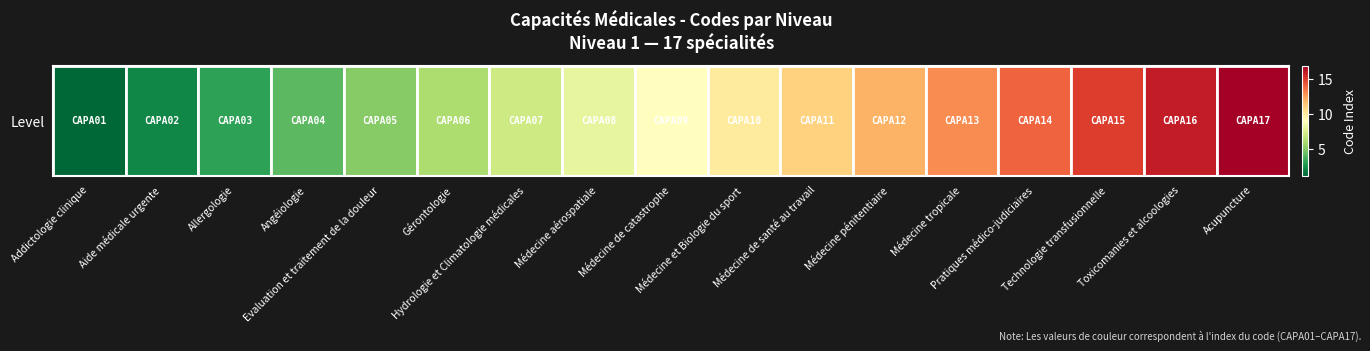

What is the ratio of the value at Médecine de santé au travail to the value at Médecine tropicale?

0.8